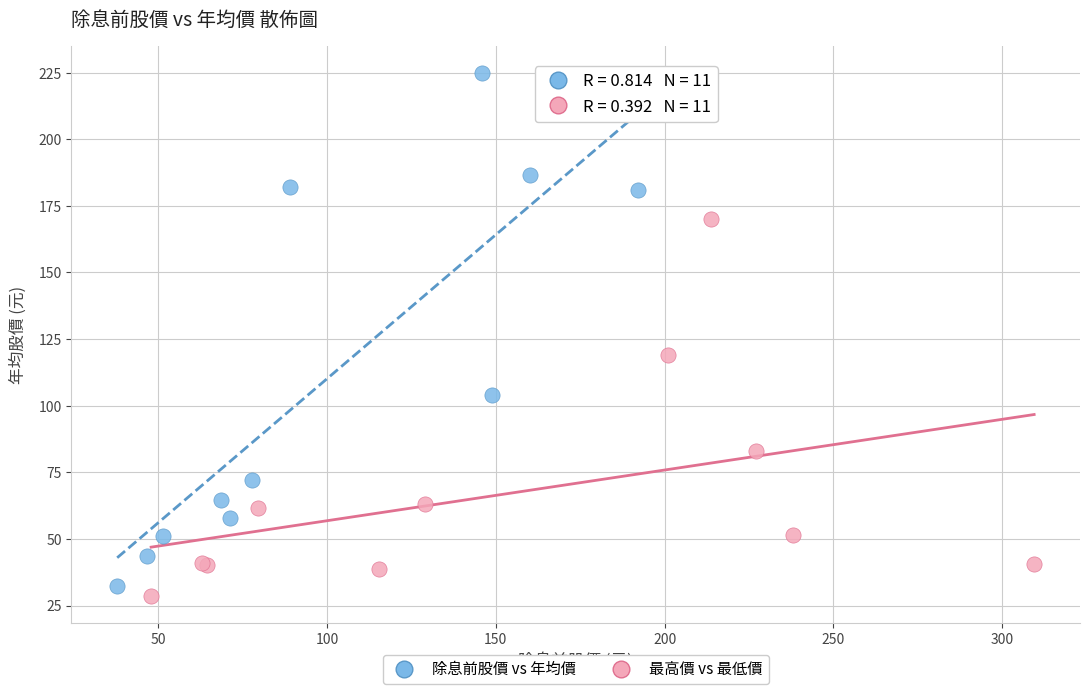

Which series contains the highest Y value?

除息前股價 vs 年均價